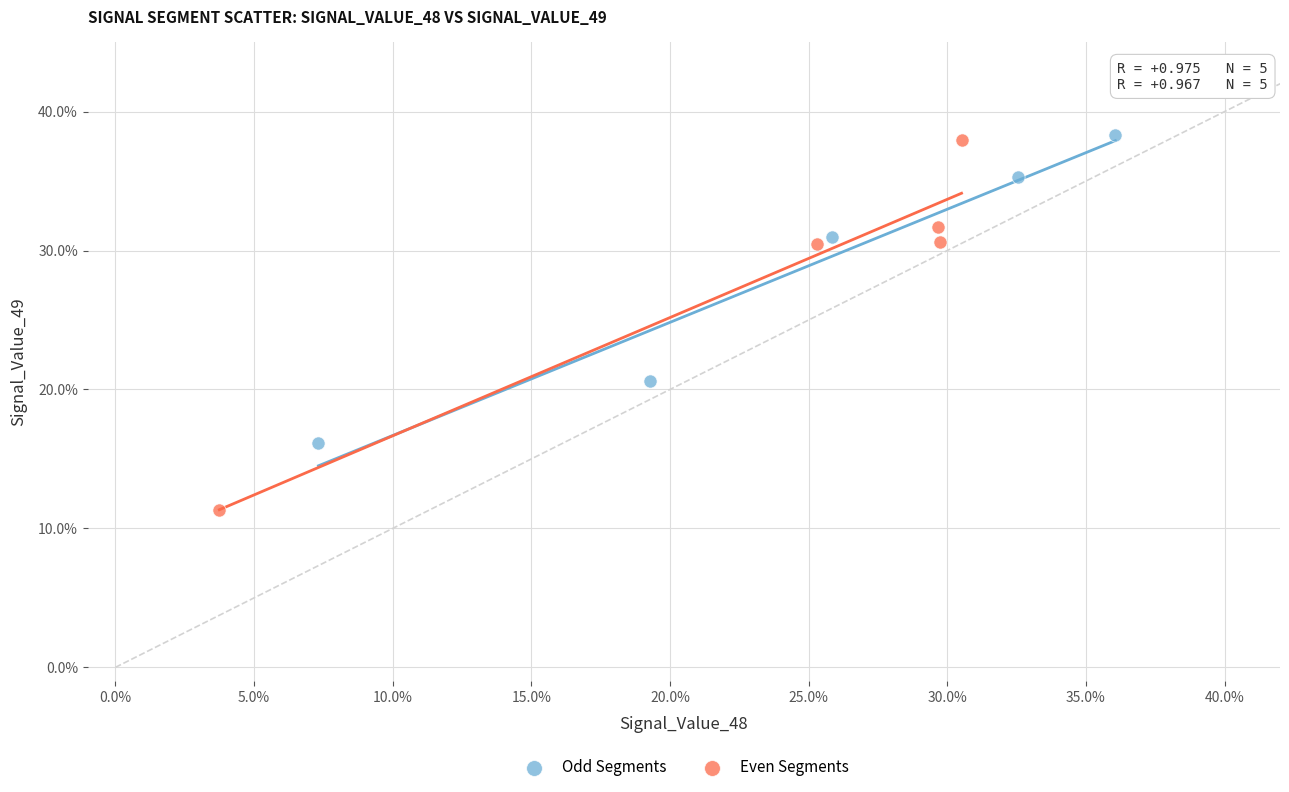

Which series has the widest spread of Y values?

Even Segments